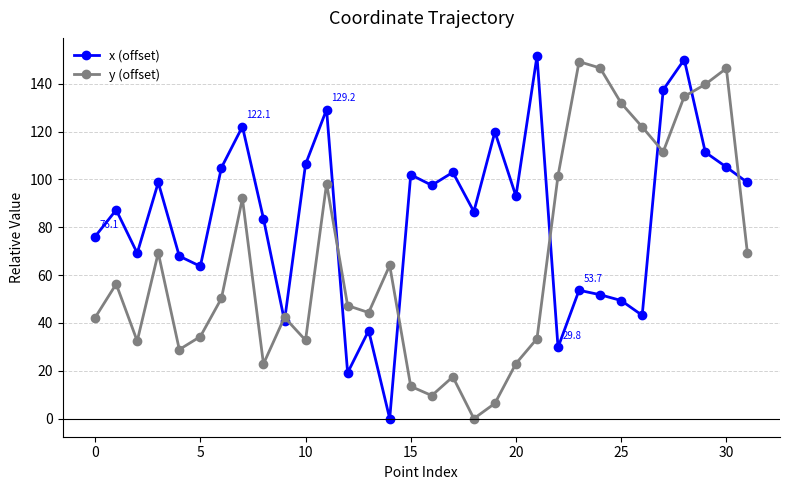

What is the value of the y (offset) point at the 12th from the left?

98.3